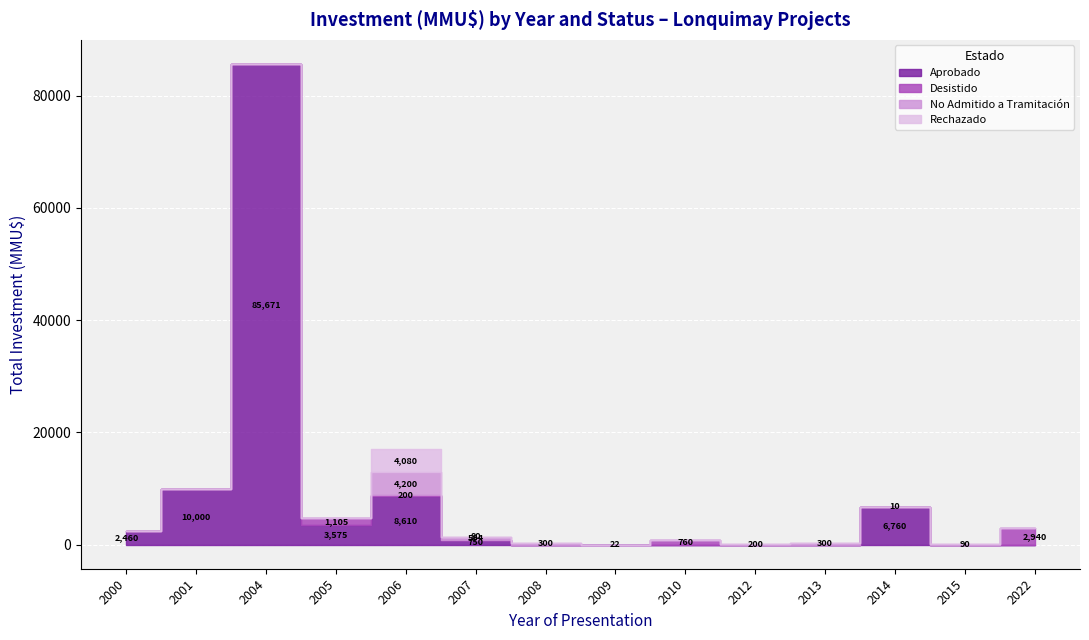

How many lines are shown in the chart?

4